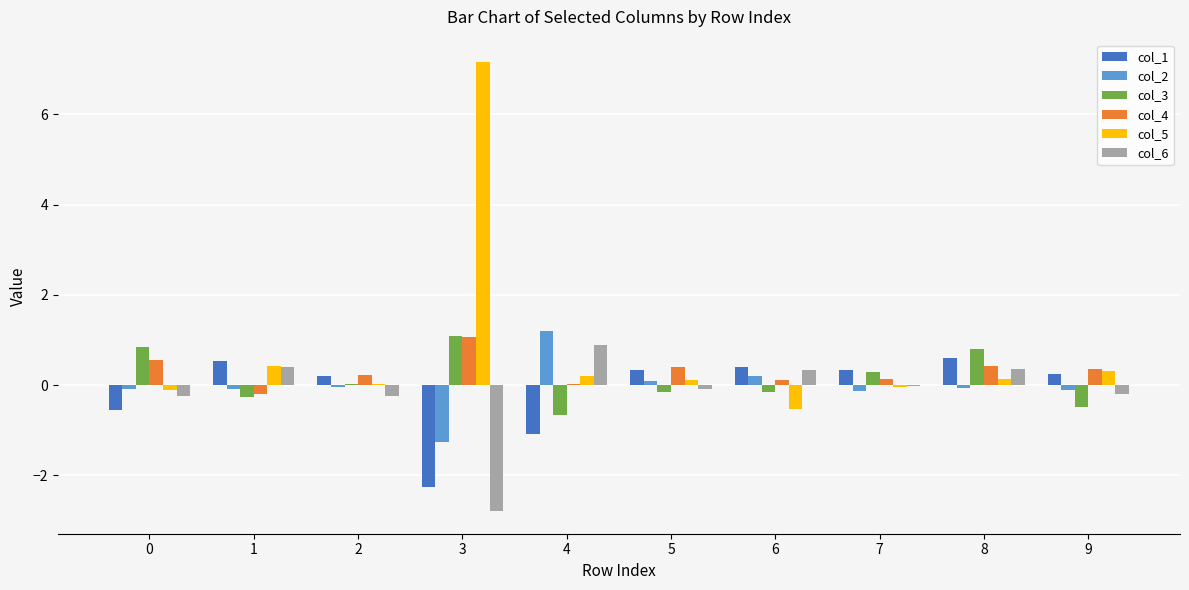

What is the sum of all col_3 values?

1.4